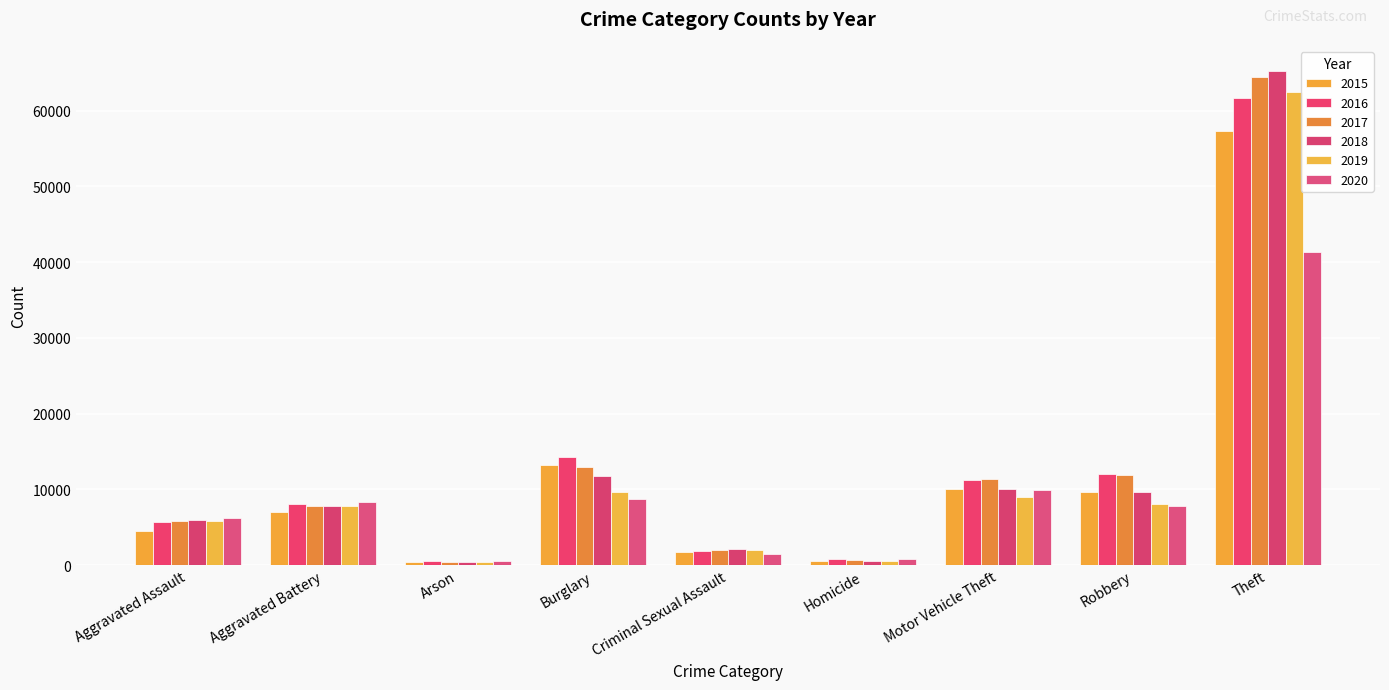

How many data points in 2016 are less than 8085?

4